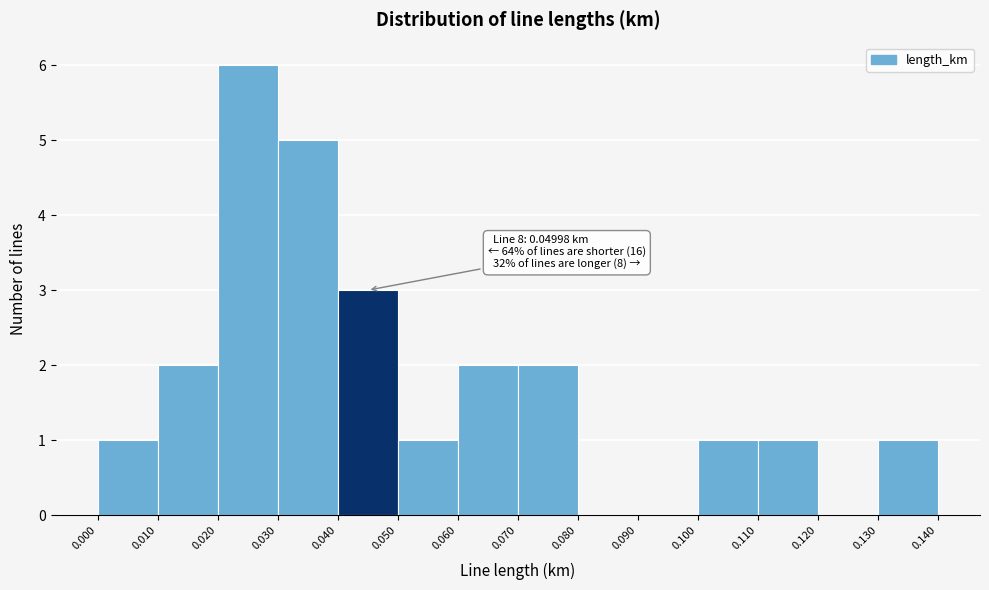

Which range on the x-axis has the tallest bar?

0.020 to 0.030